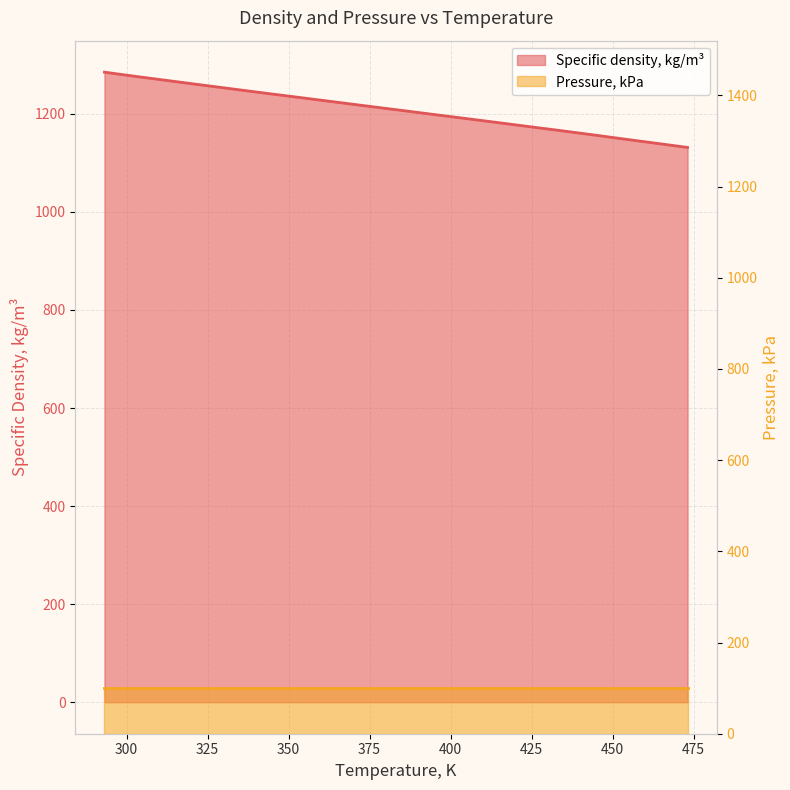

The value at 443.15 is 2009.6. True or false?

False